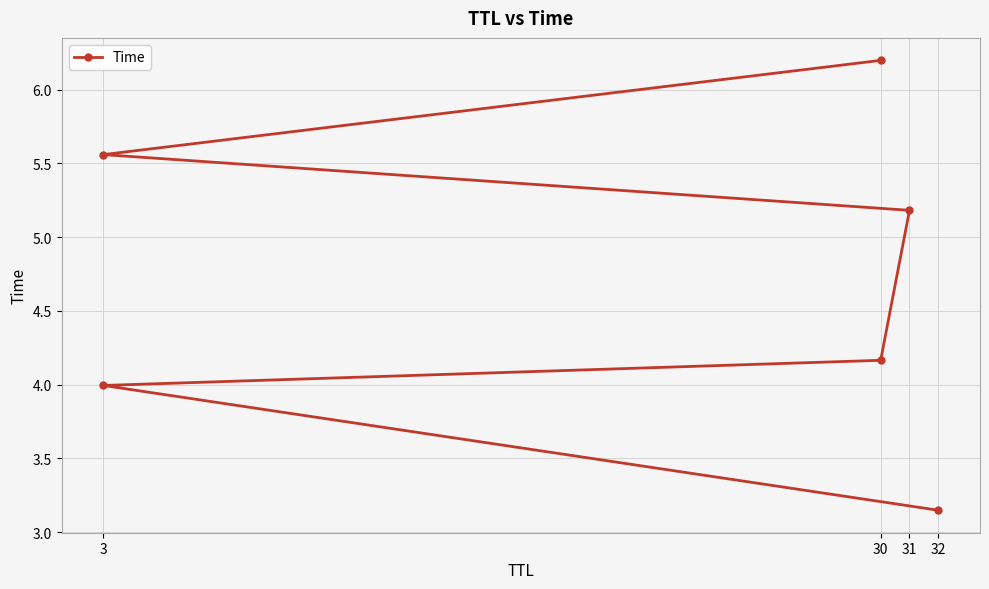

What is the label of the 3rd point from the left?

30